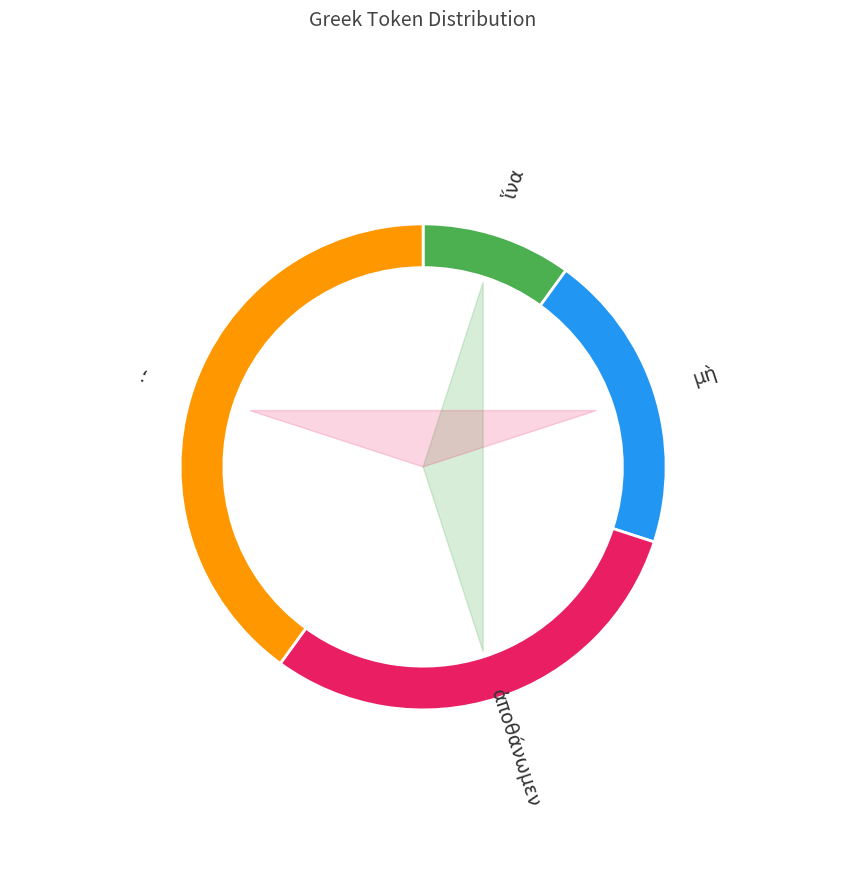

The ; slice represents 31% of the pie. True or false?

False